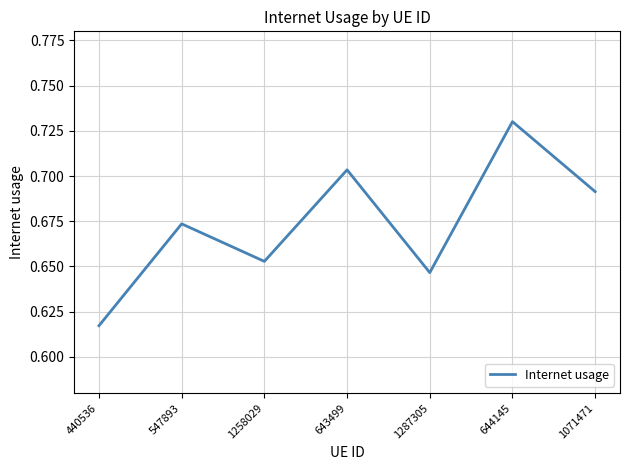

Is this an area chart (filled region under the line)?

No